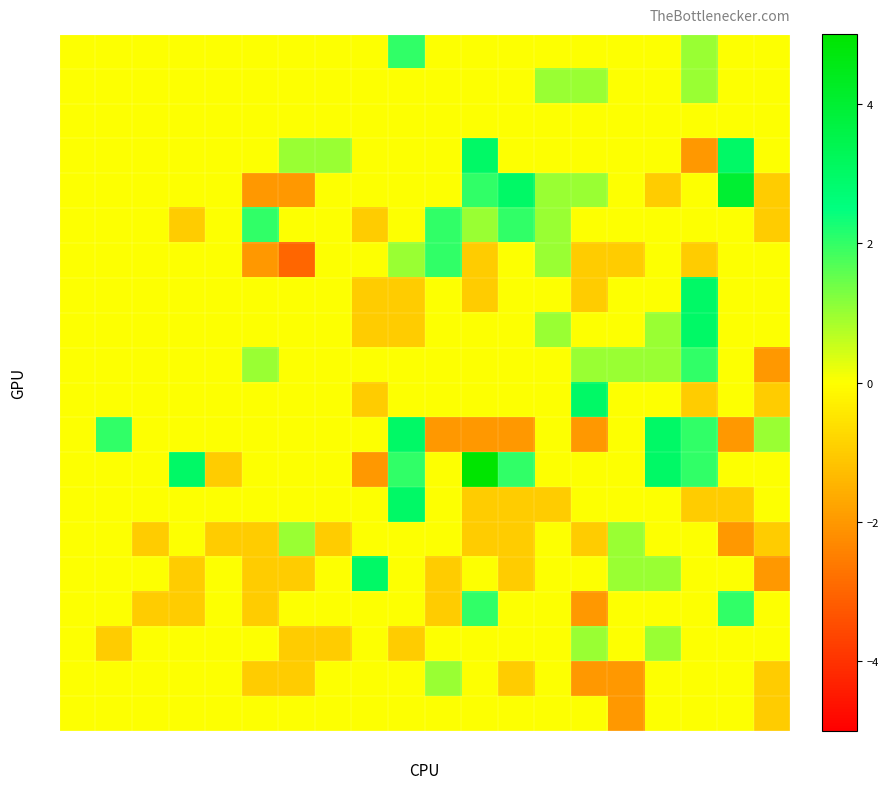

Which series has the widest spread of values?

12